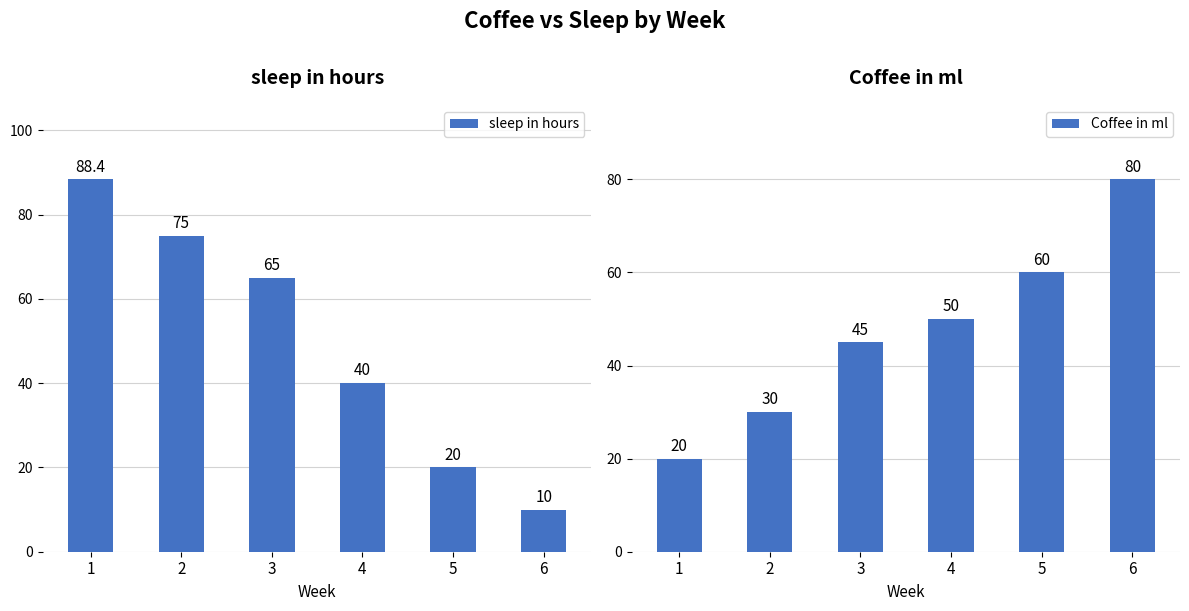

What is the lowest value of the Coffee in ml series?

20